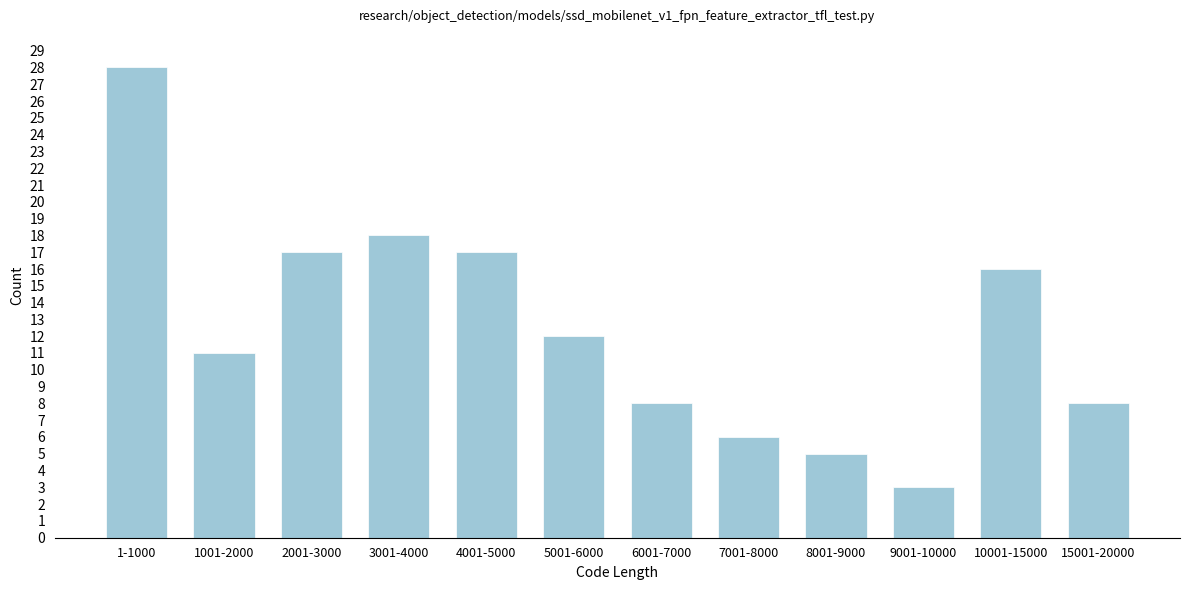

Reading left to right, extract all data points from this chart.

1-1000=28	1001-2000=11	2001-3000=17	3001-4000=18	4001-5000=17	5001-6000=12	6001-7000=8	7001-8000=6	8001-9000=5	9001-10000=3	10001-15000=16	15001-20000=8